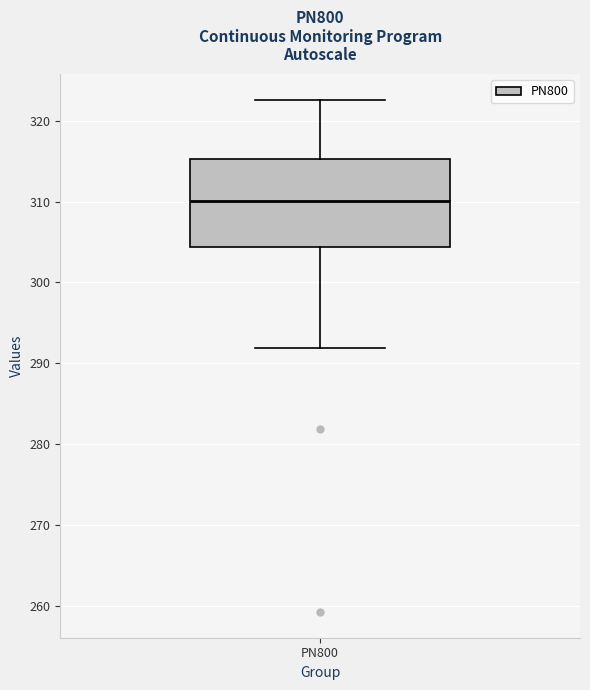

Read this box plot against the y-axis: the position of the median line, the range covered by the box, and the ends of both whiskers. The values are not printed on the chart, so give them approximately, as read against the axis.

median 310, box 304 to 315, whiskers 292 to 323